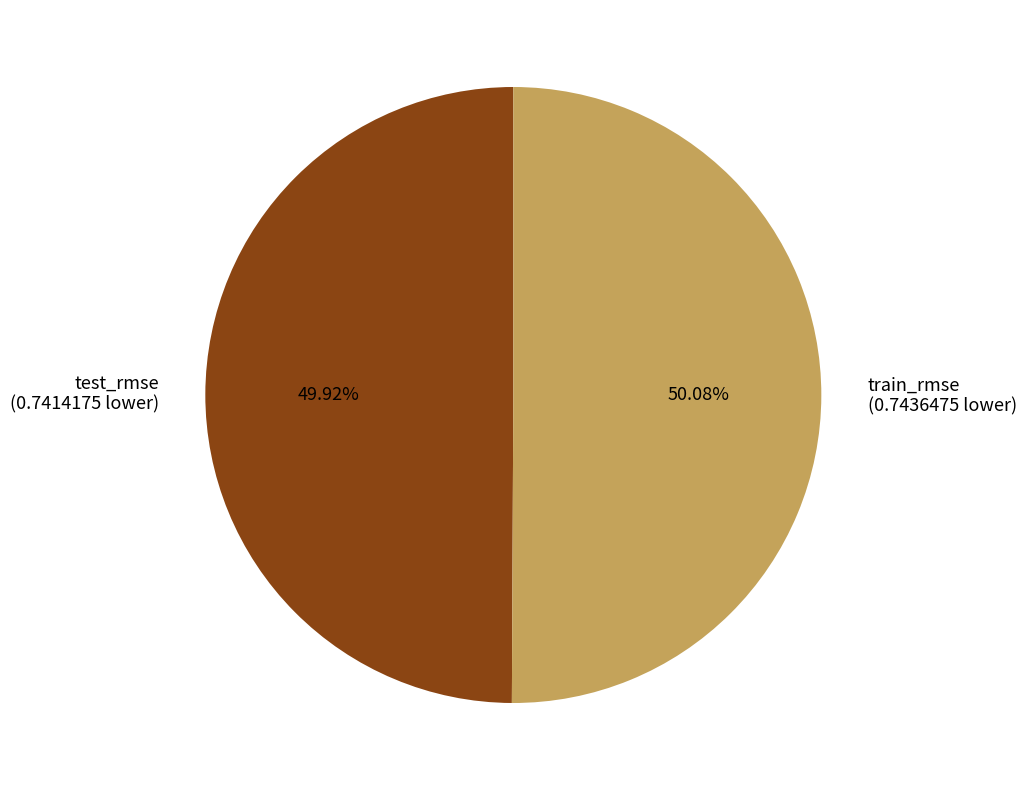

Do test_rmse and train_rmse together represent more than half of the pie?

Yes